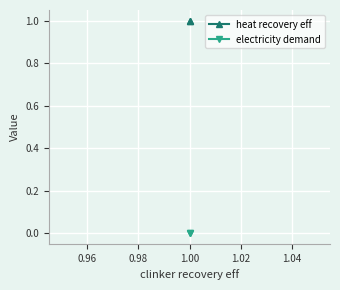

Is the value of electricity demand at 1.00 greater than the value of heat recovery eff at 1.00?

No